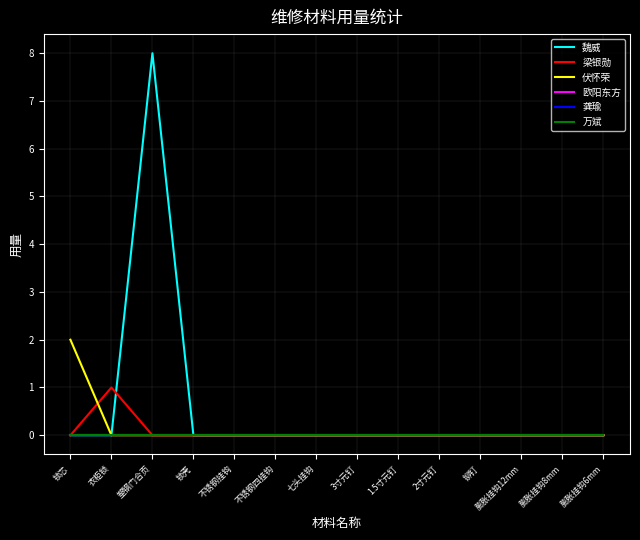

Which series changed the most between 塑钢门合页 and 膨胀挂钩8mm?

魏威